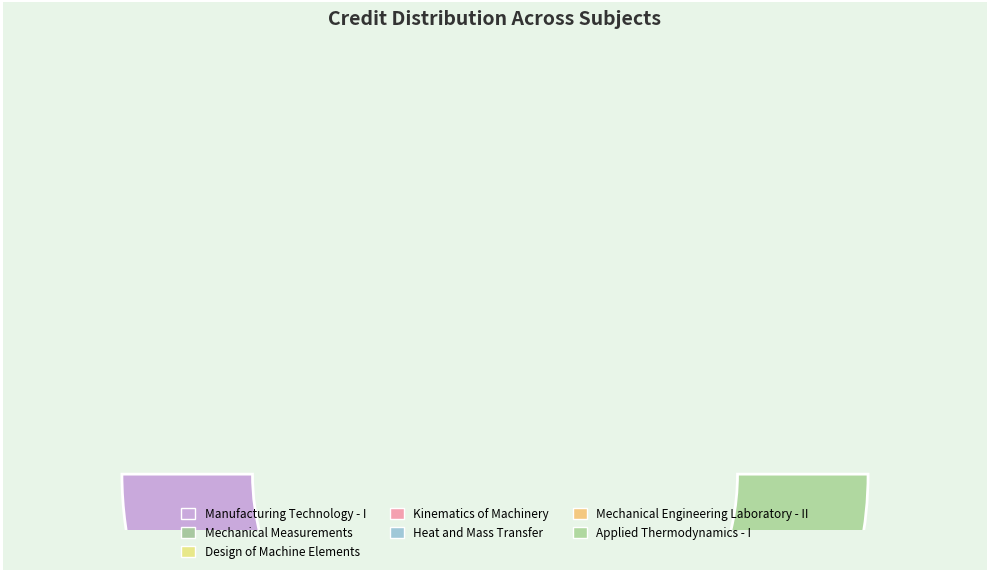

Count the number of slices in the pie.

7